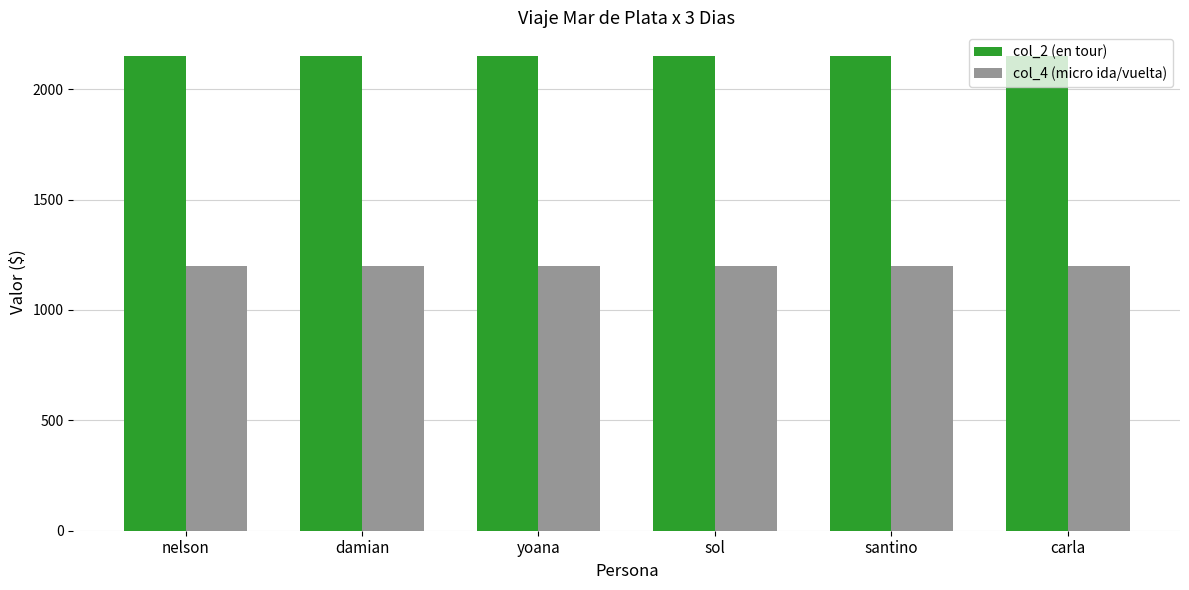

What position from the left is carla?

6